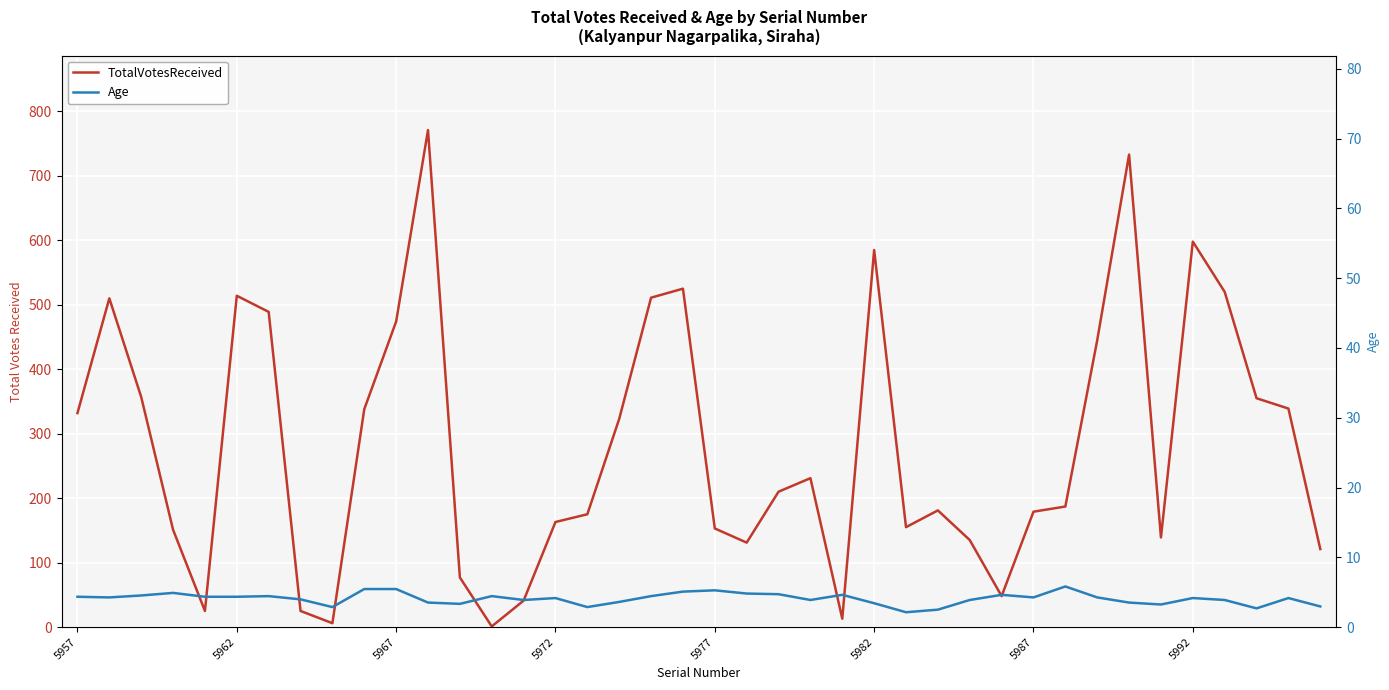

Does the chart display data point markers on the line(s)?

No